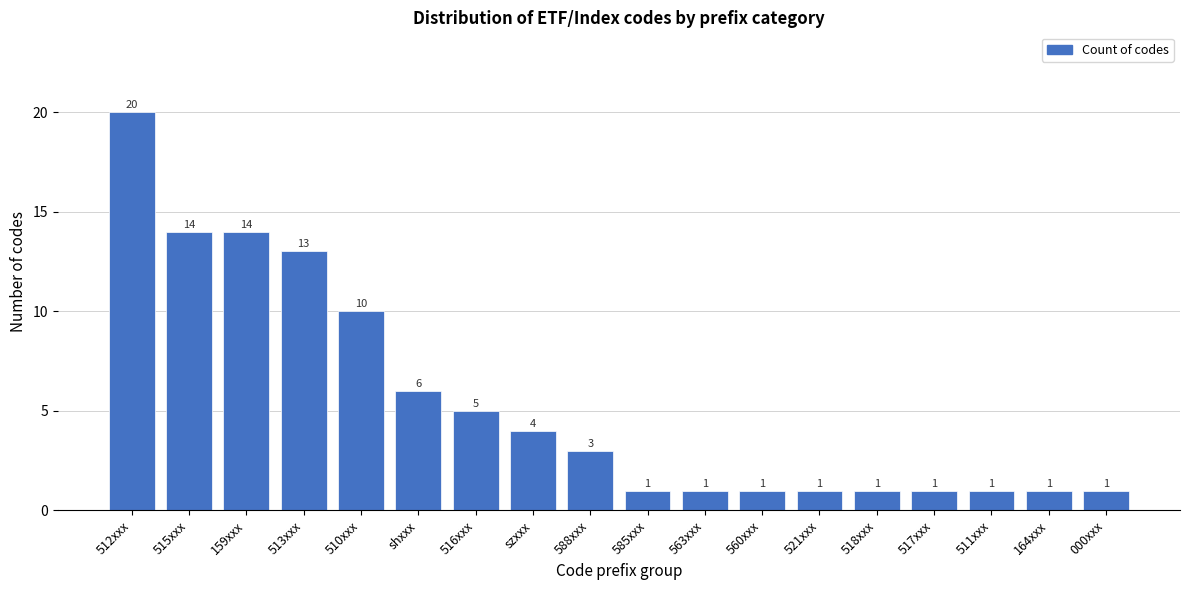

Reading right to left, transcribe all the data shown in this chart.

000xxx=1	164xxx=1	511xxx=1	517xxx=1	518xxx=1	521xxx=1	560xxx=1	563xxx=1	585xxx=1	588xxx=3	szxxx=4	516xxx=5	shxxx=6	510xxx=10	513xxx=13	159xxx=14	515xxx=14	512xxx=20